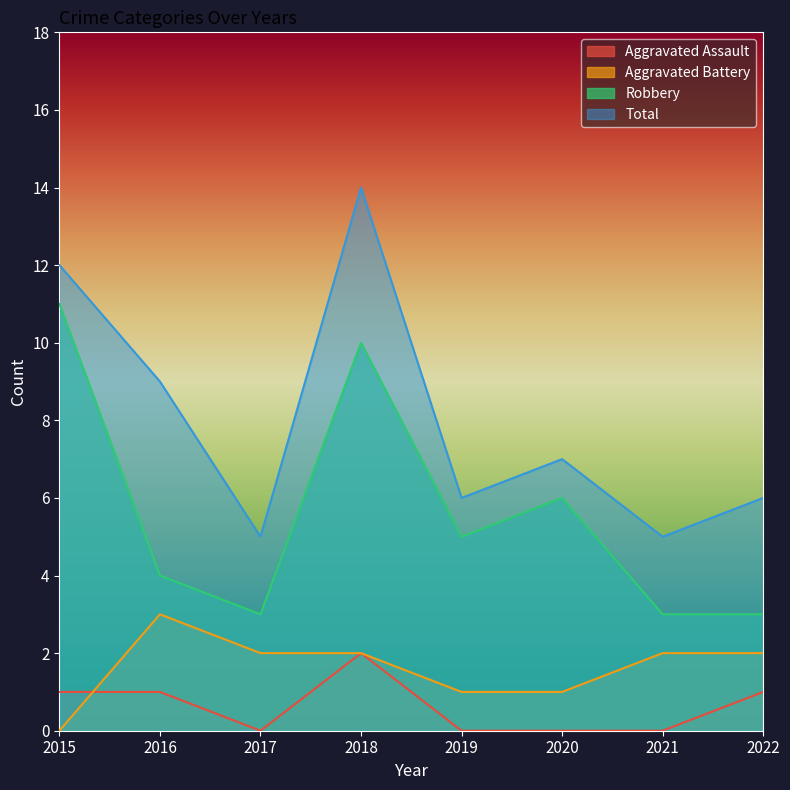

At which category does Aggravated Battery reach its first local peak?

2016